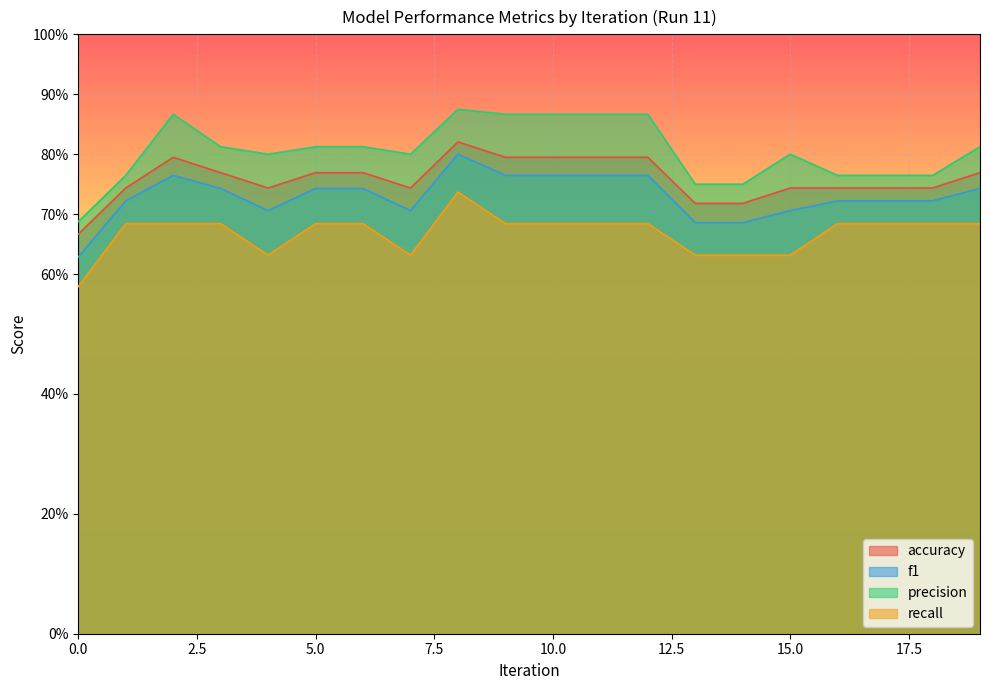

List the series in order of their peak value, lowest first.

recall, f1, accuracy, precision